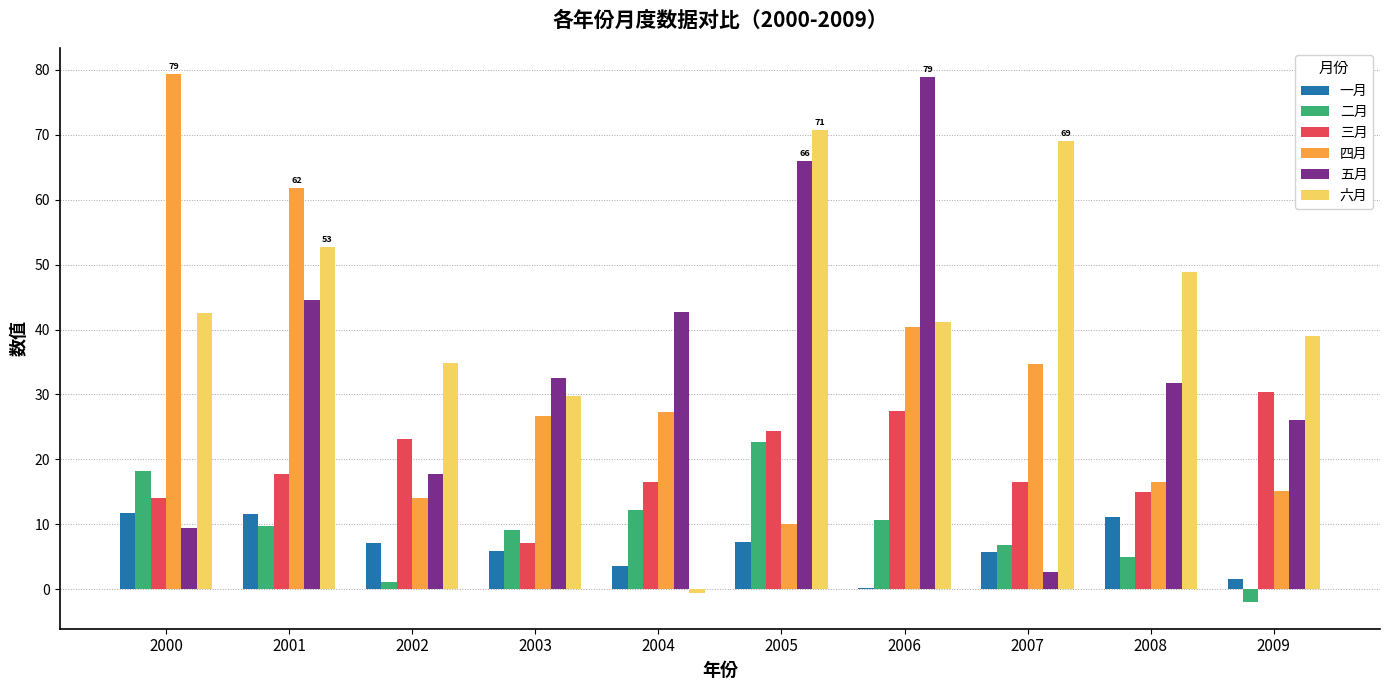

Is it true that 五月 equals 138.9 at 2006?

False